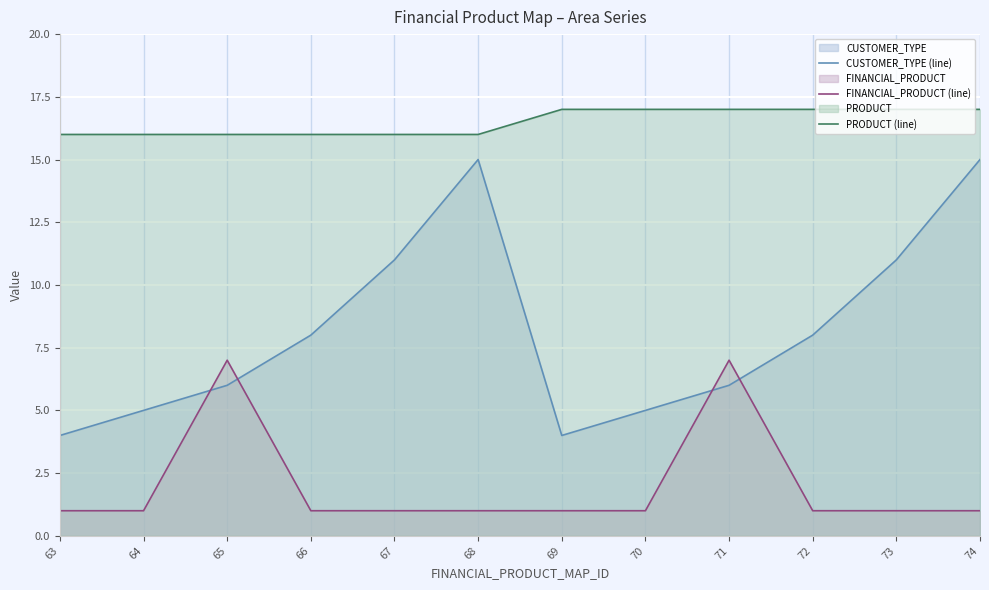

How many lines are shown in the chart?

3